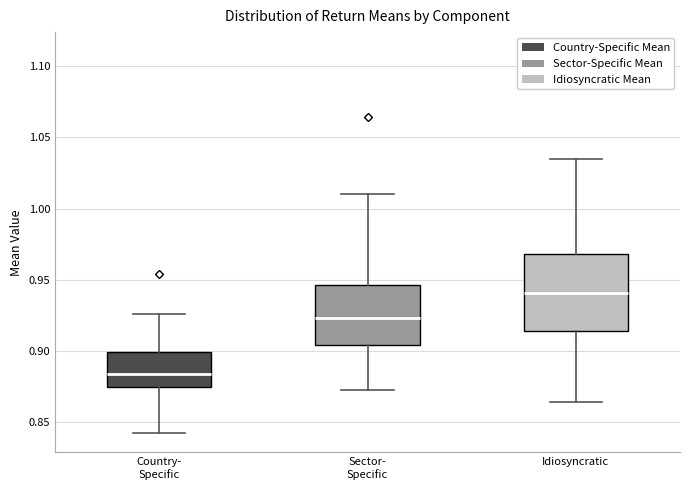

Comparing the boxes themselves (not the whiskers), which one is the tallest?

Idiosyncratic